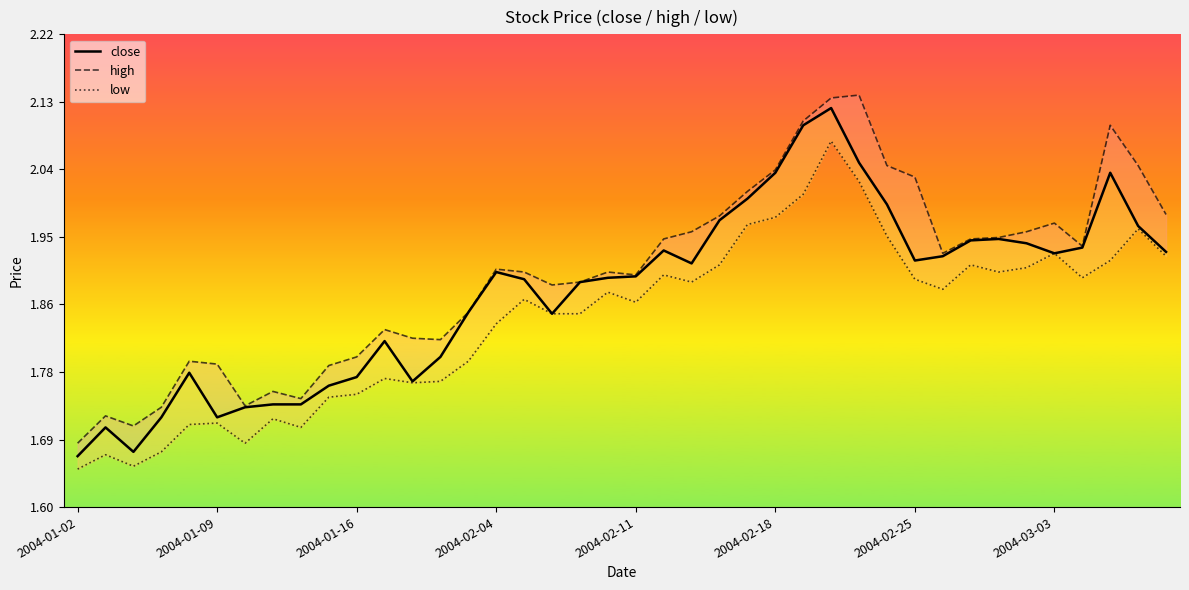

True or false: high and close intersect in this chart.

False